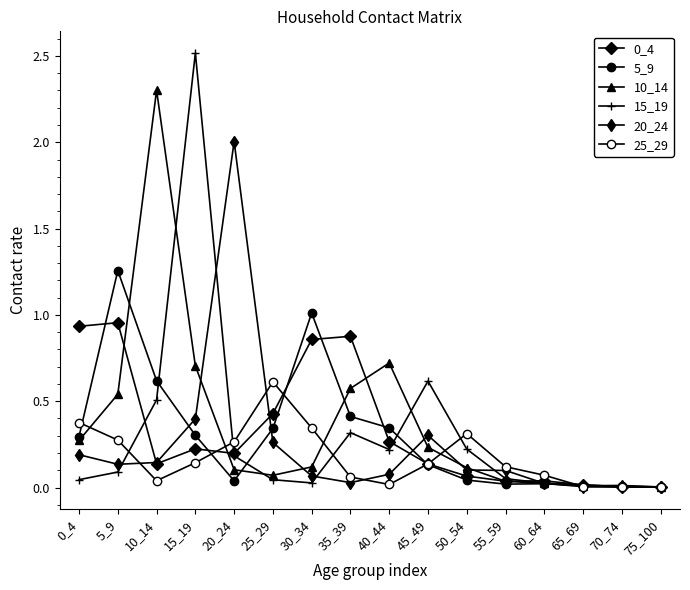

At which category does the chart reach its peak across all series?

15_19